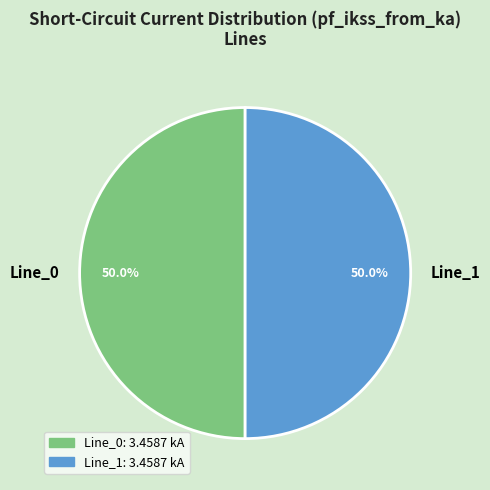

Is the sum of Line_1 and Line_0 greater than half?

Yes